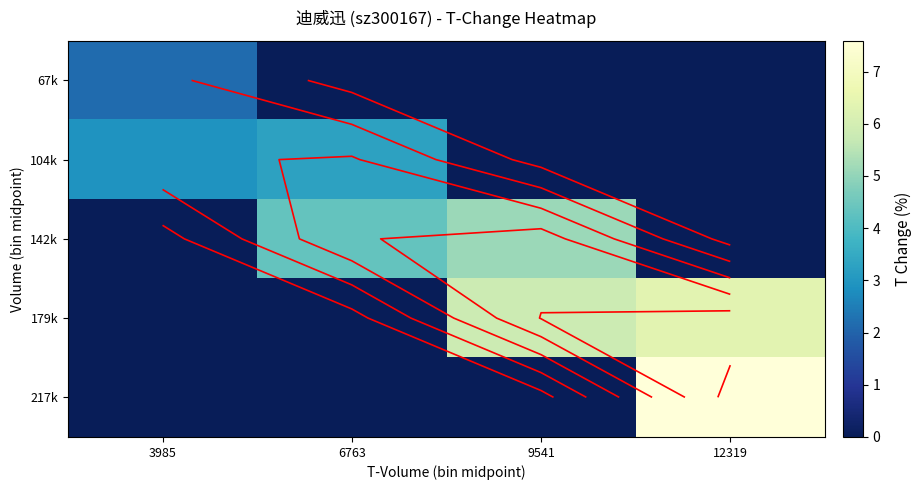

What value does the 179k series have at 12319?

6.4